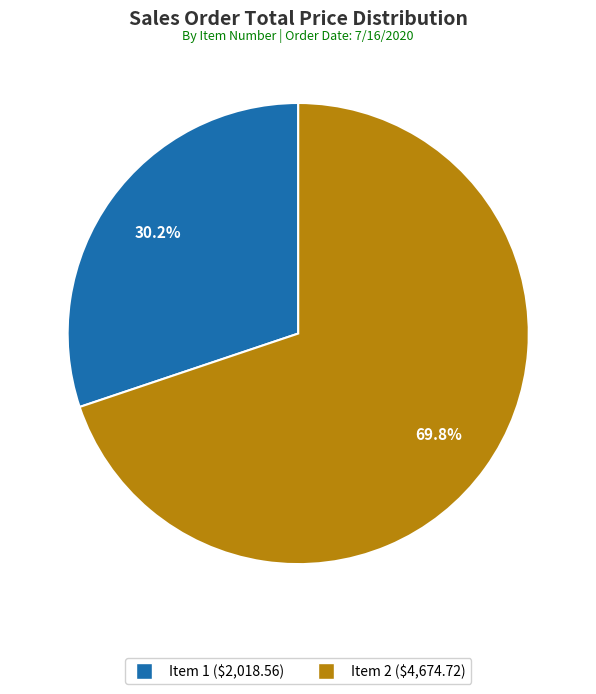

What is the ratio of the value at Item 1 to the value at Item 2?

0.4